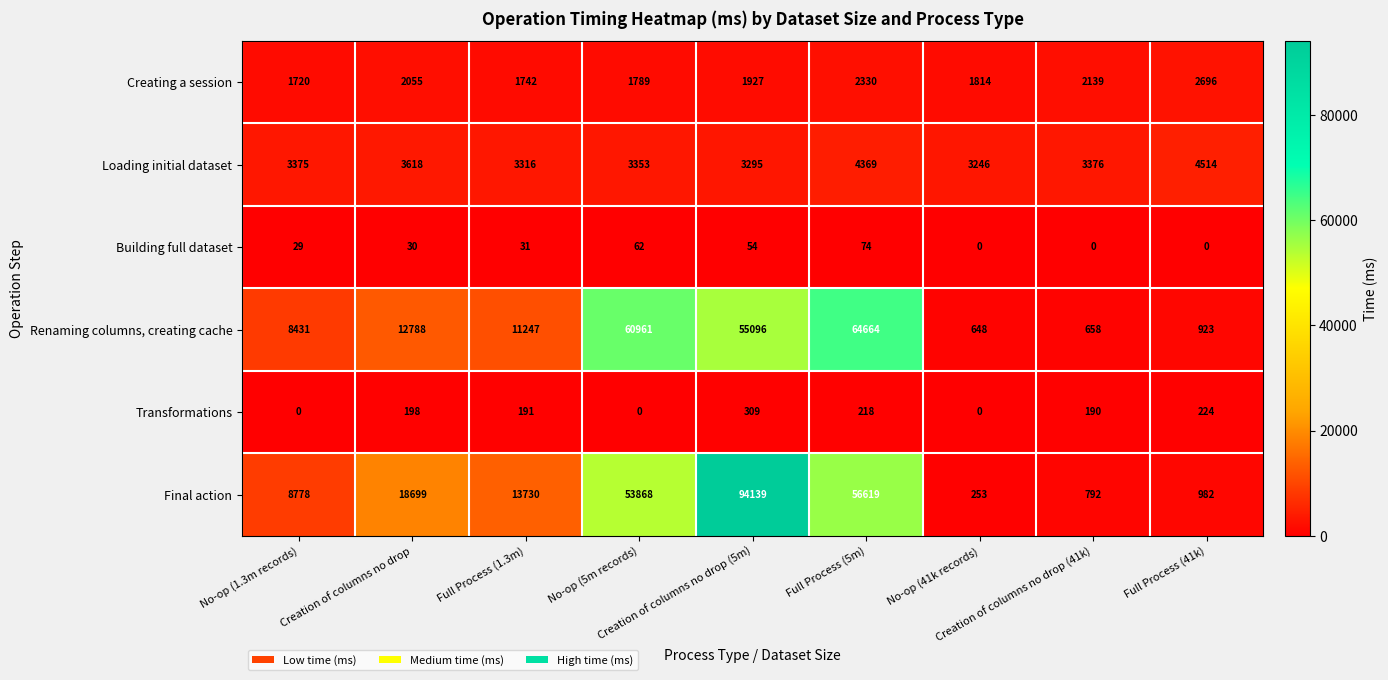

How many categories are shown in the chart?

9